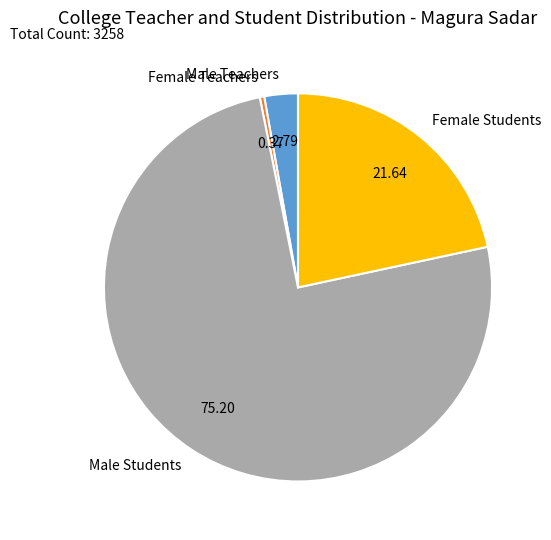

Count the number of slices in the pie.

4